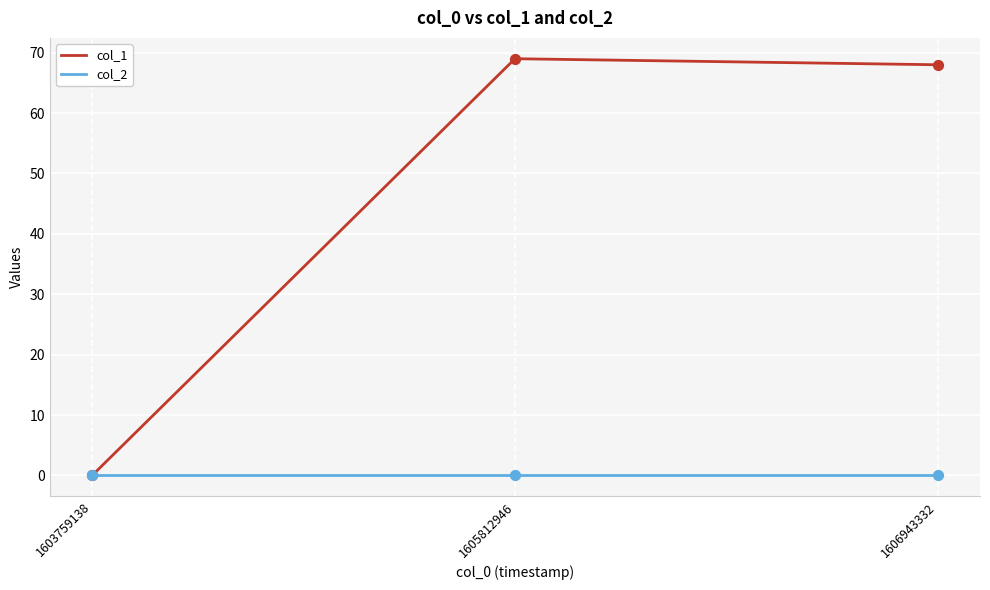

What is the total value across all series at 1606943332?

68